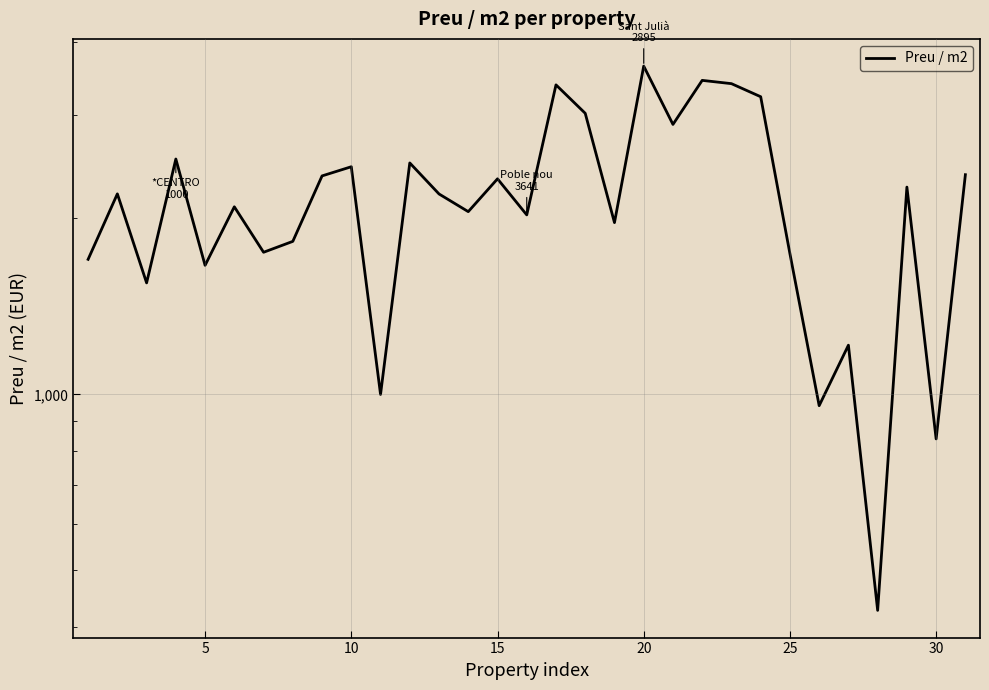

How many categories are shown in the chart?

31